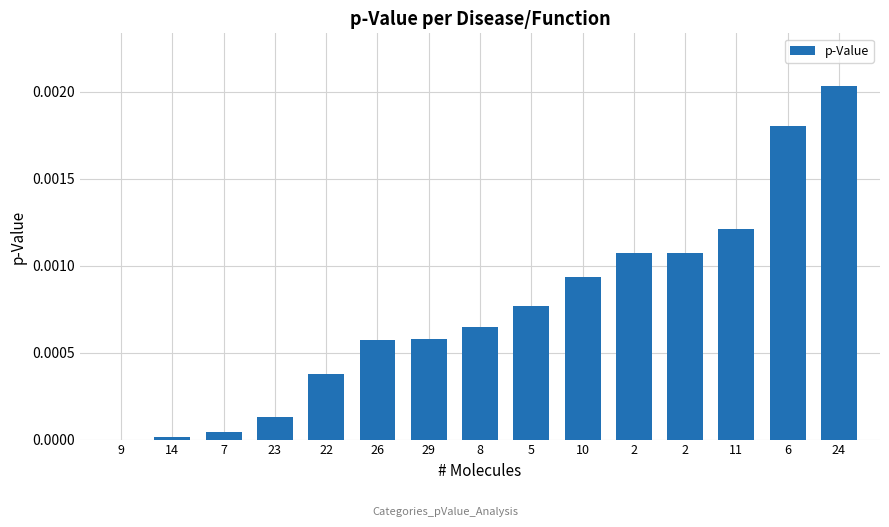

Is it true that the value at 10 is 0.0?

True